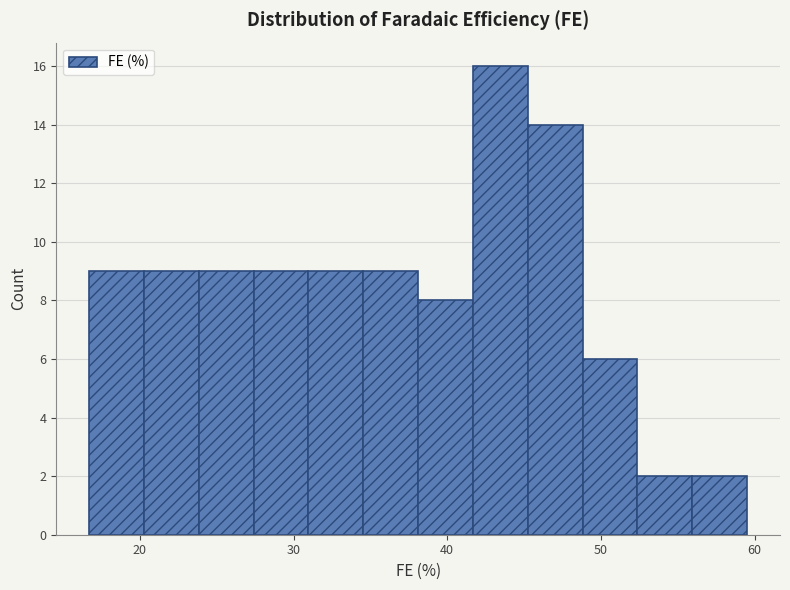

Around what value on the x-axis is the tallest bar? Give the approximate position of its centre, as read against the axis.

43